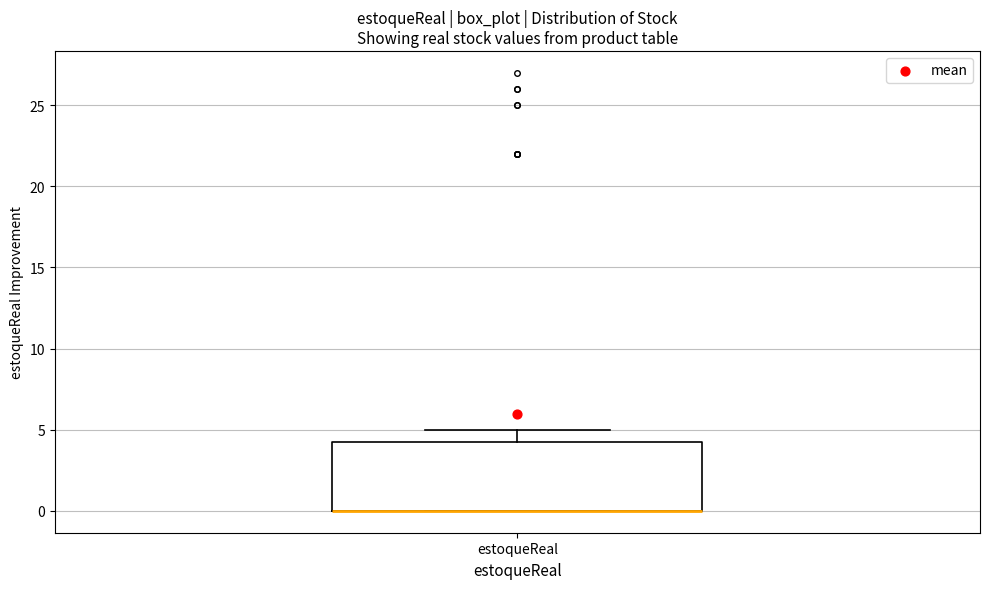

Transcribe this box plot: give where the median line is, the range the box spans, and where the two whiskers end, as read against the y-axis. The values are not printed on the chart, so give them approximately, as read against the axis.

median 0.0 (drawn on the box's lower edge), box 0.0 to 4.5, whiskers 0.0 to 5.0